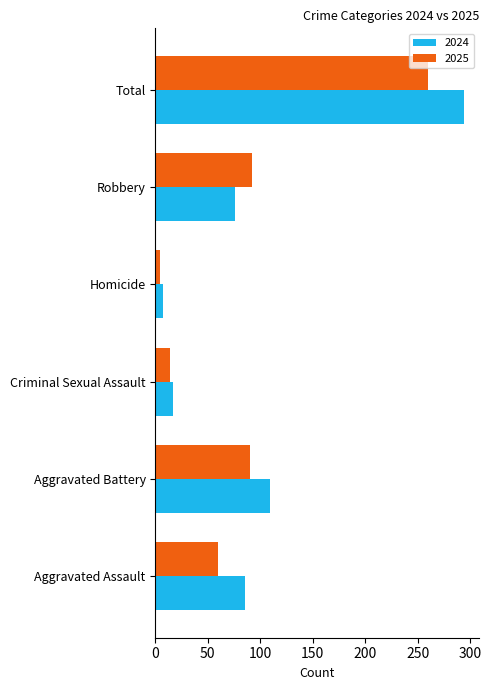

At which category is the sum across all series the highest?

Total